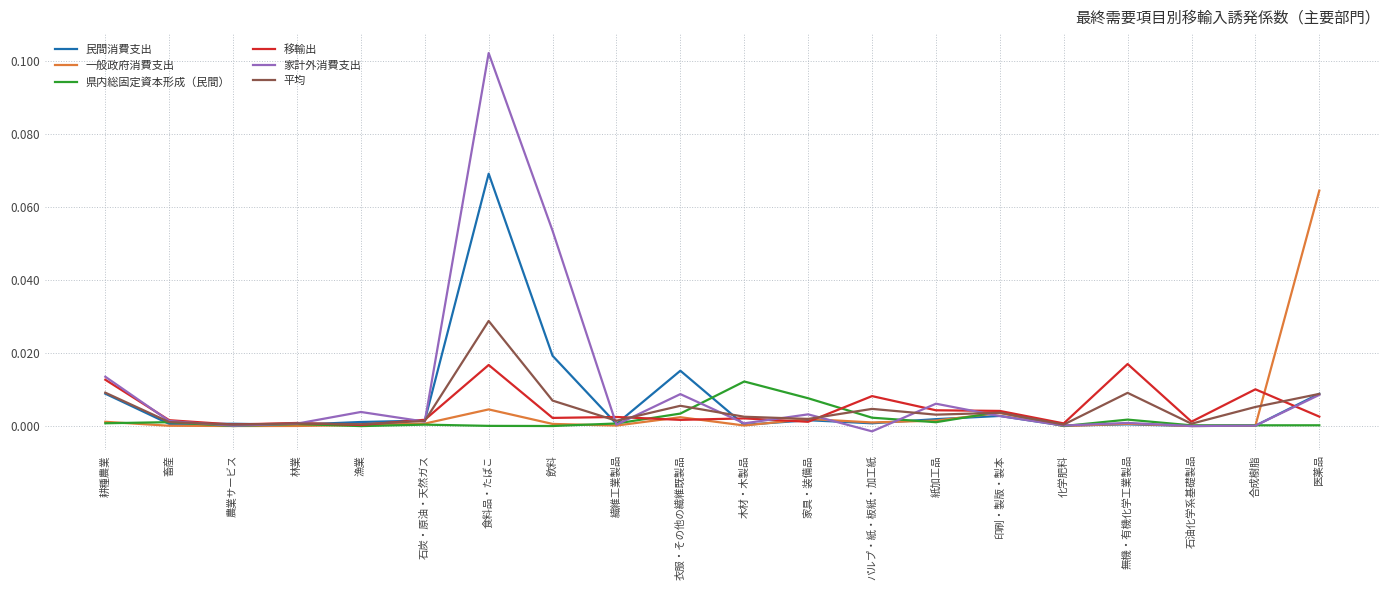

Which series changed the most between 木材・木製品 and 化学肥料?

県内総固定資本形成（民間）